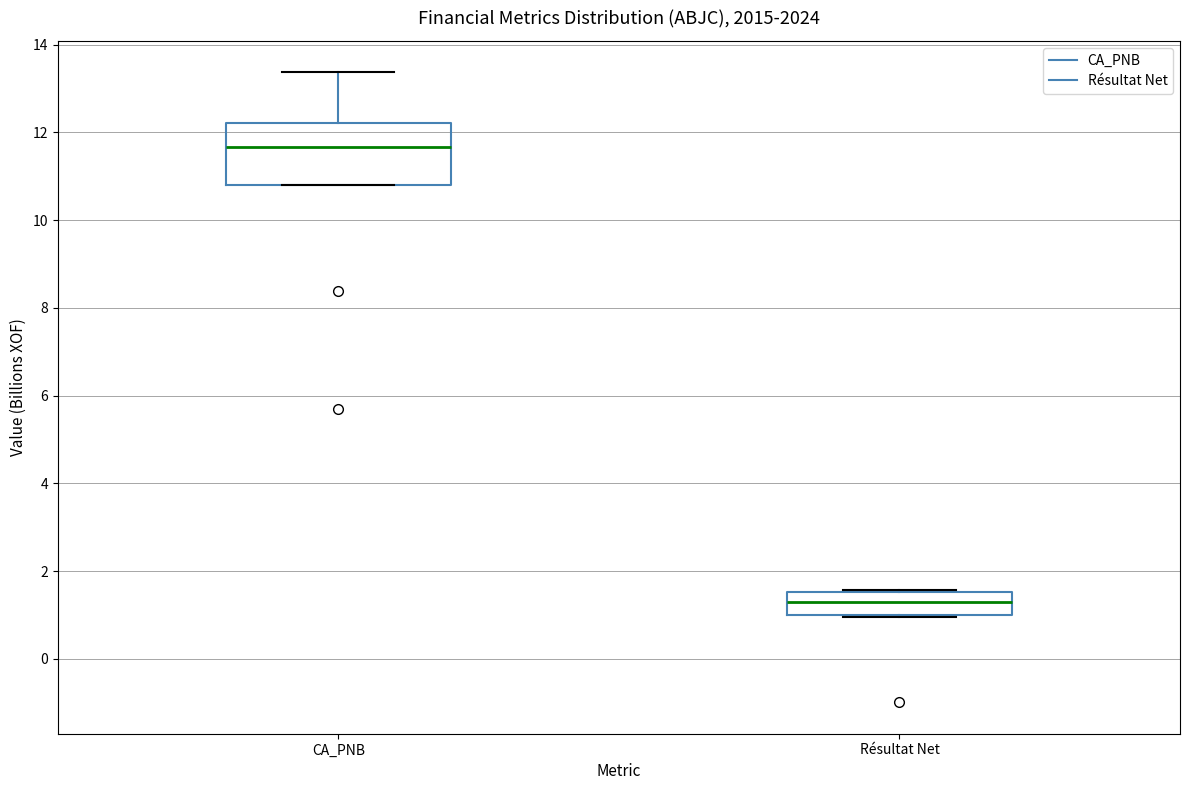

Which box is the tallest, from its lower edge to its upper edge?

CA_PNB